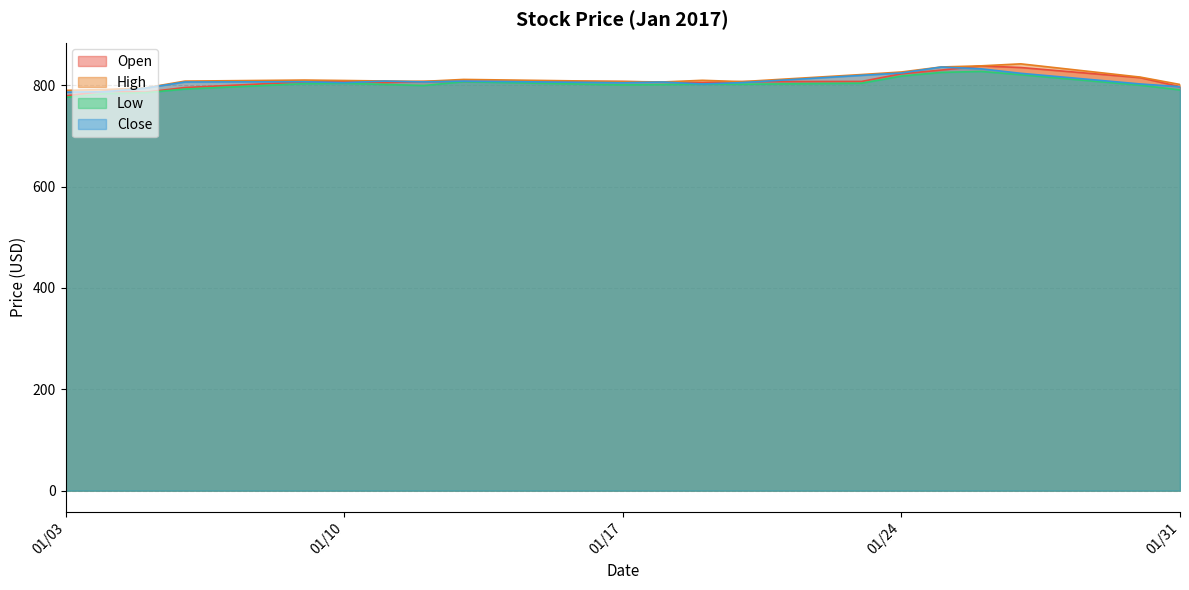

Does the chart display data point markers on the line(s)?

No